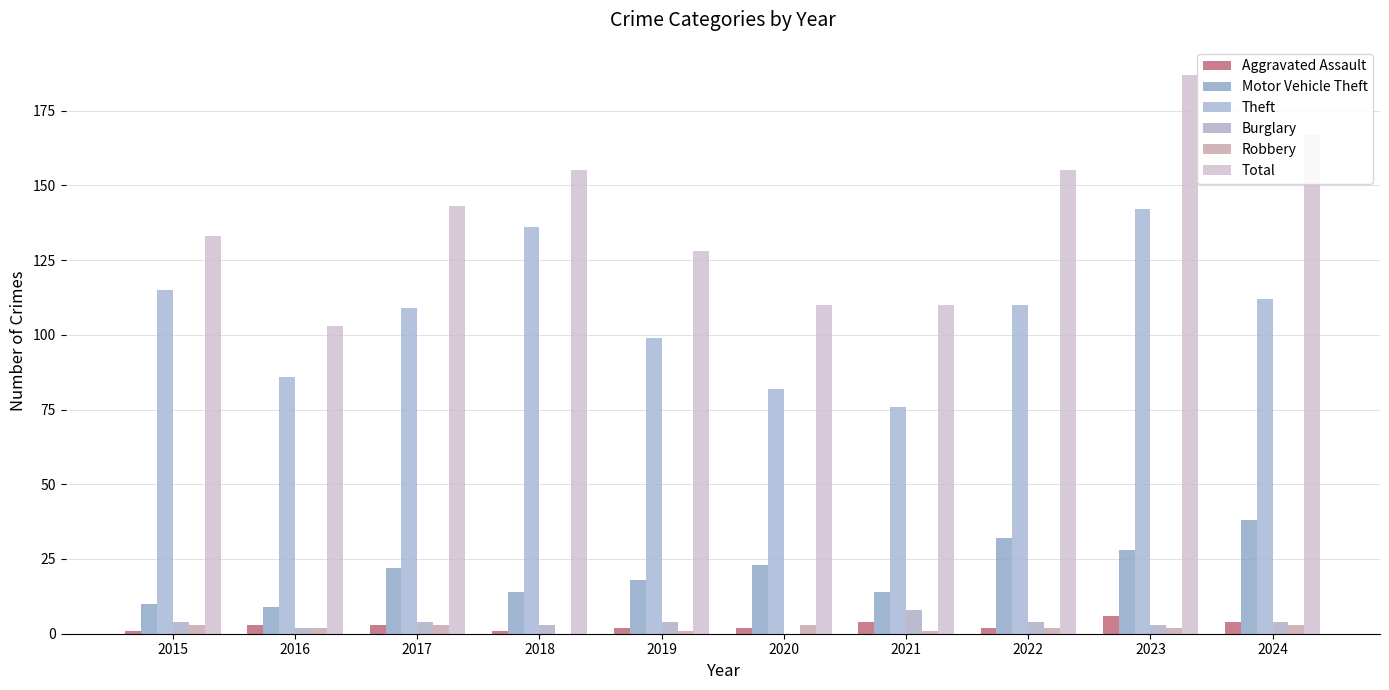

What is the difference between the second highest and second lowest values in the Total series?

57